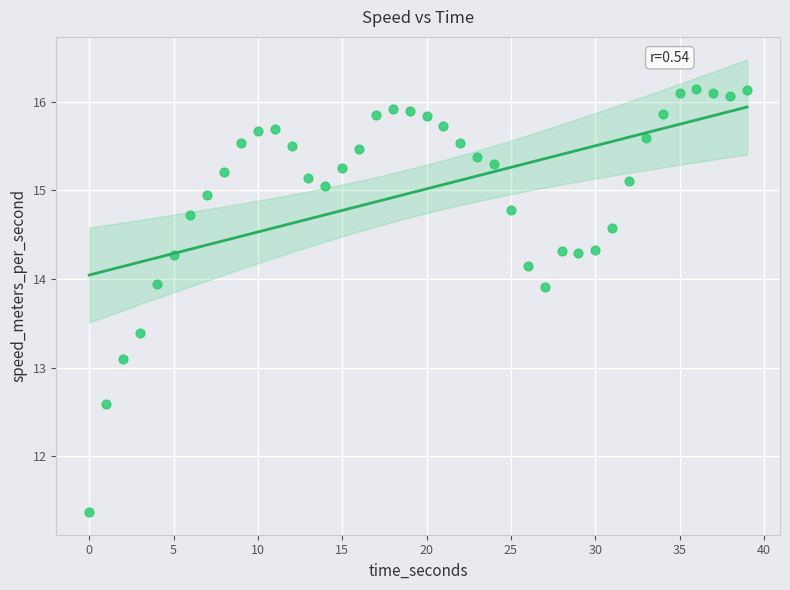

What is the range of Y values (max minus min)?

4.8